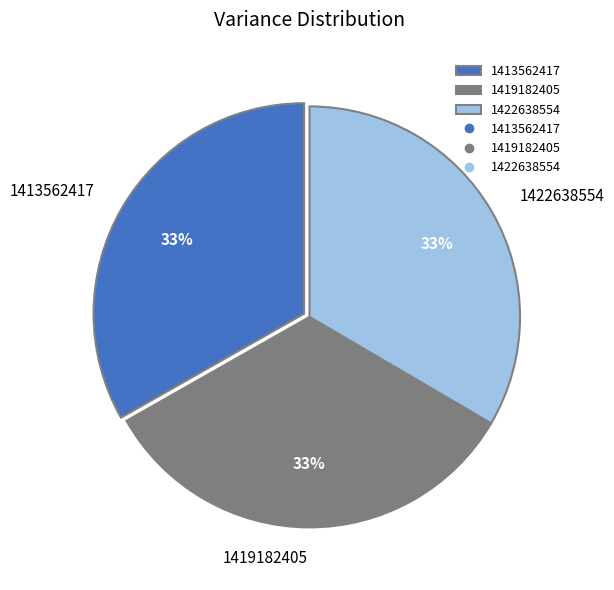

Is it true that 1422638554 is 33% of the pie?

True